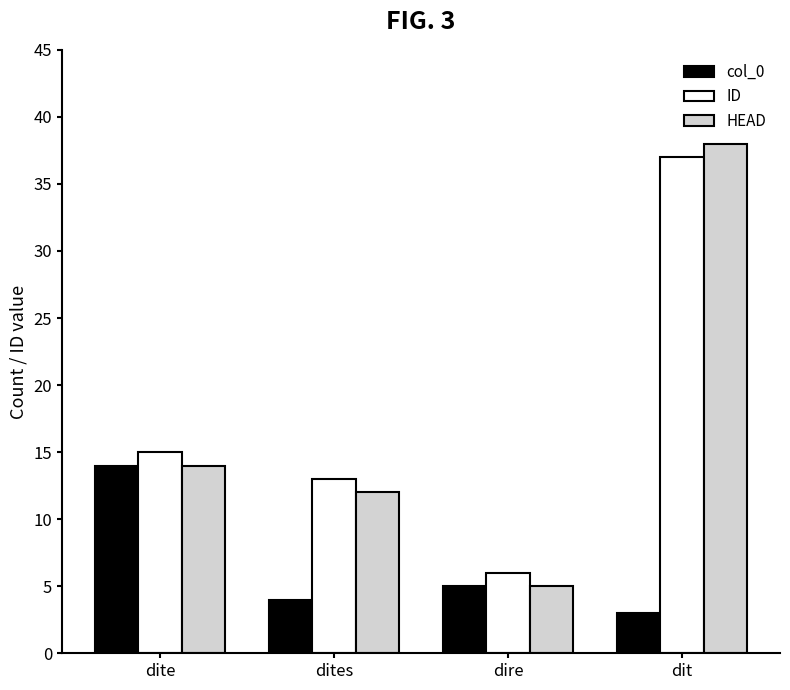

Which series has the largest total across all categories?

ID